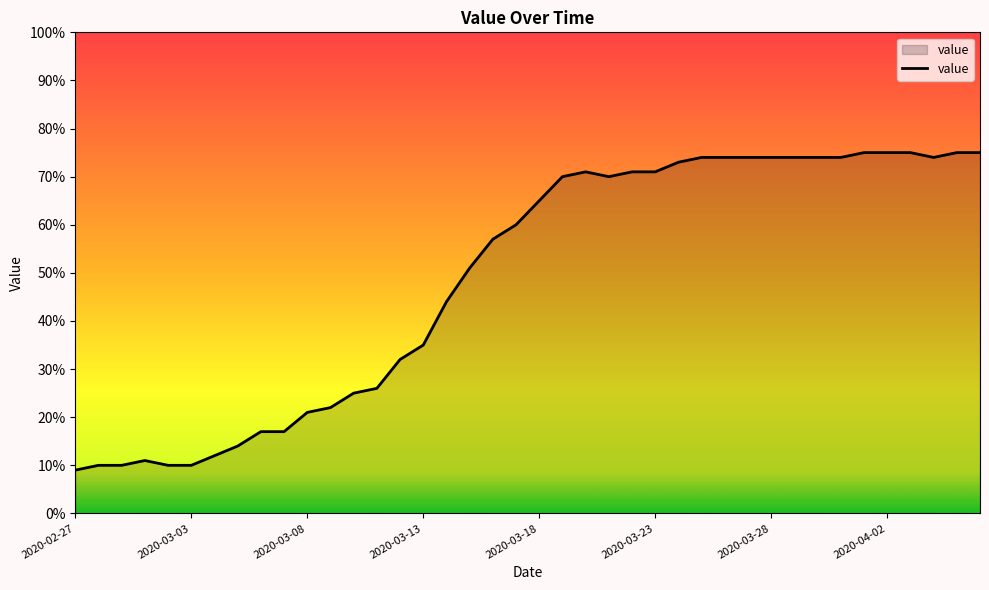

True or false: there are more than 1 points higher than both neighbors.

True